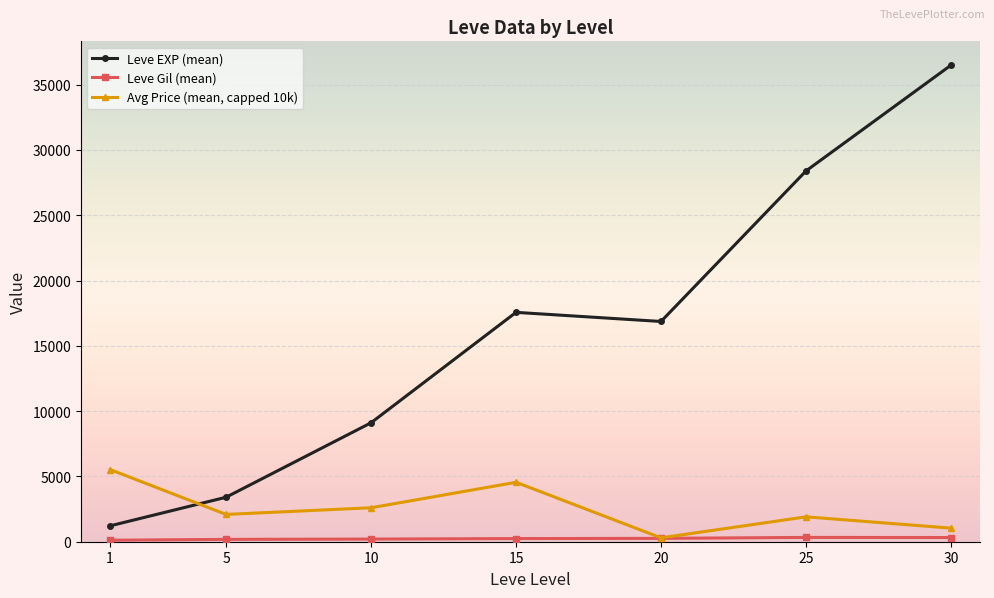

Count the number of categories in the chart.

7